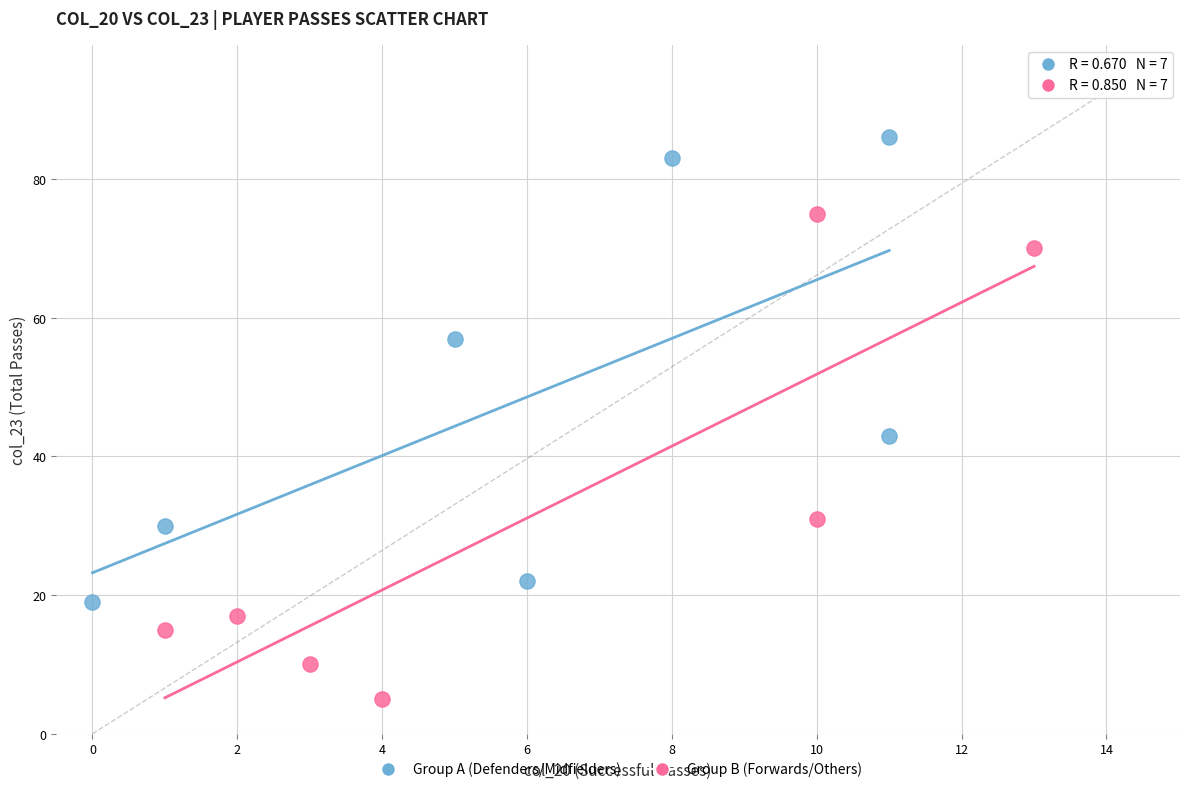

Which series contains the lowest Y value?

Group B (Forwards/Others)